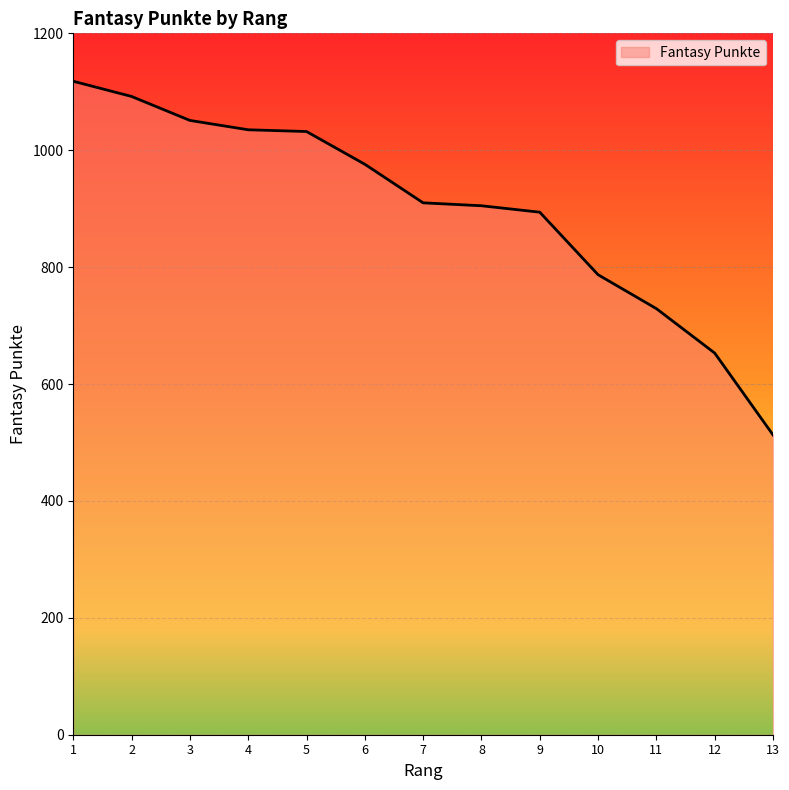

Which has a higher value, 8 or 12?

8